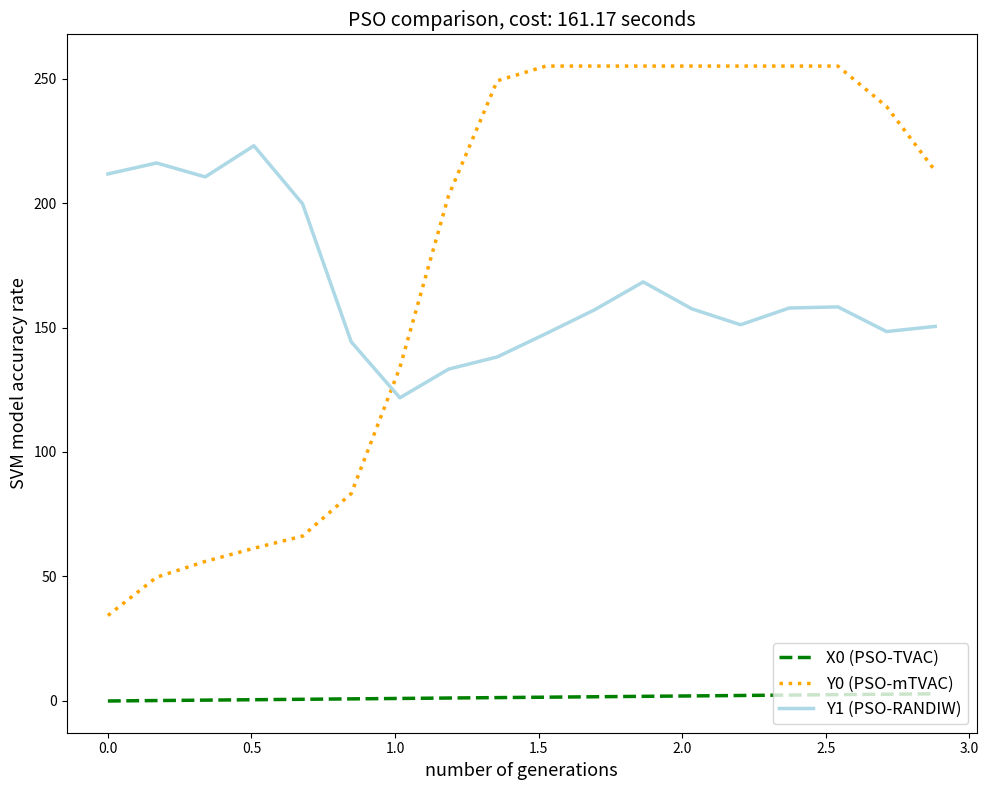

What is the greatest value displayed?

255.0